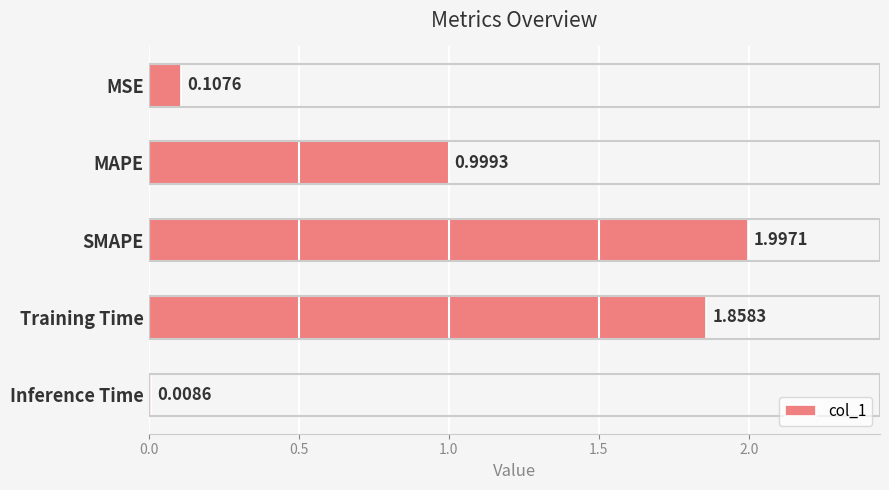

What is the sum of all values?

5.0